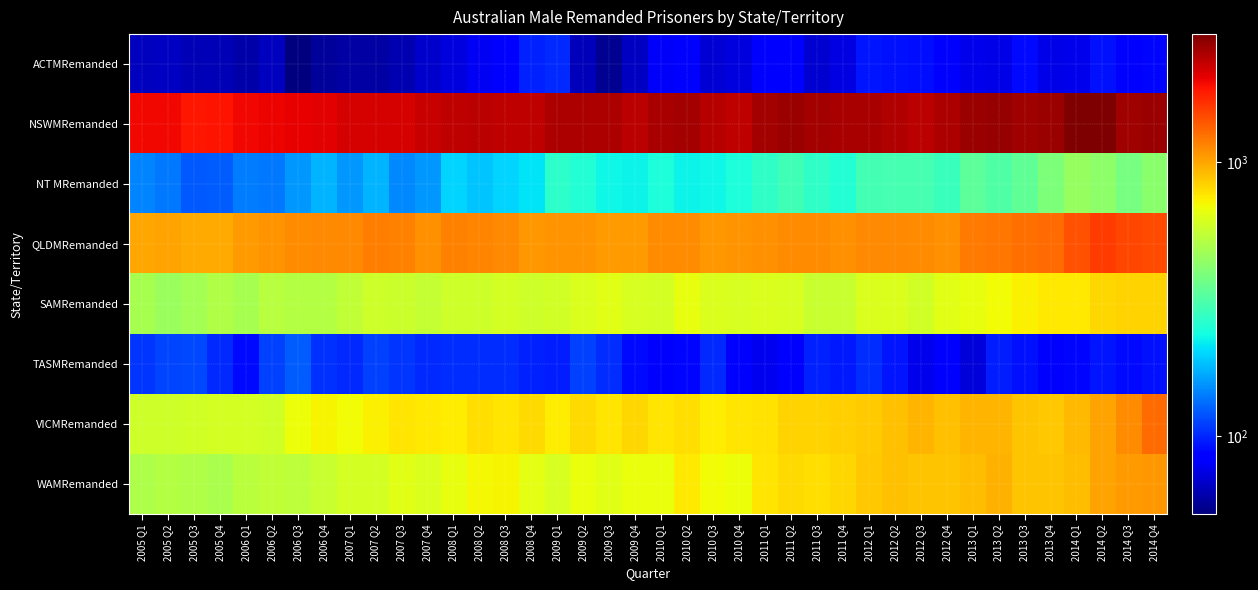

Which series has the largest range (max minus min)?

NSWMRemanded